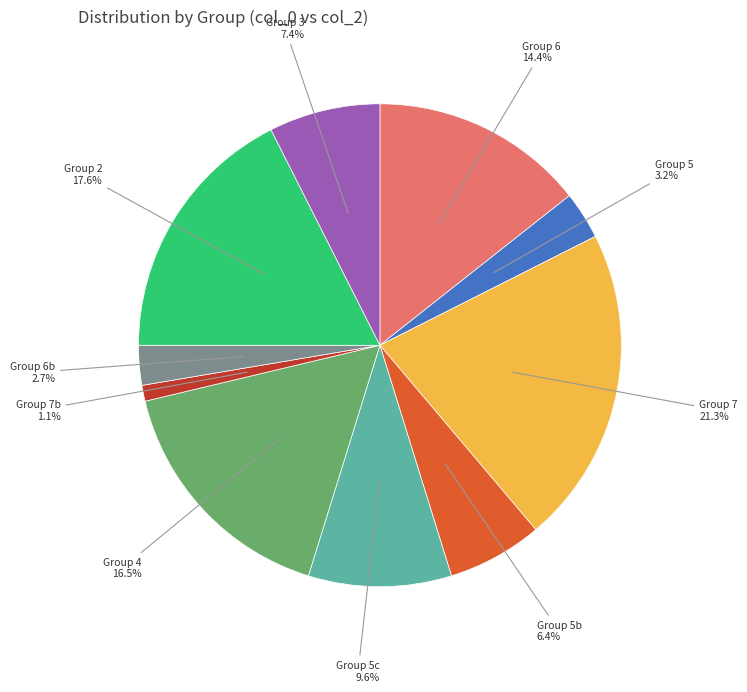

Rank the categories by value from highest to lowest.

Group 7, Group 2, Group 4, Group 6, Group 5c, Group 3, Group 5b, Group 5, Group 6b, Group 7b